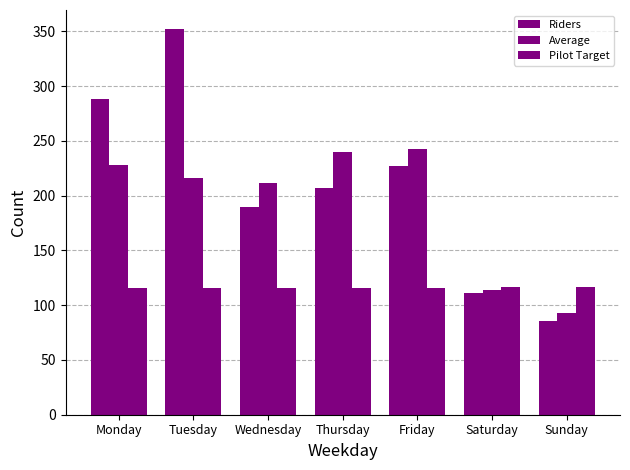

What is the maximum value shown in the chart?

352.0